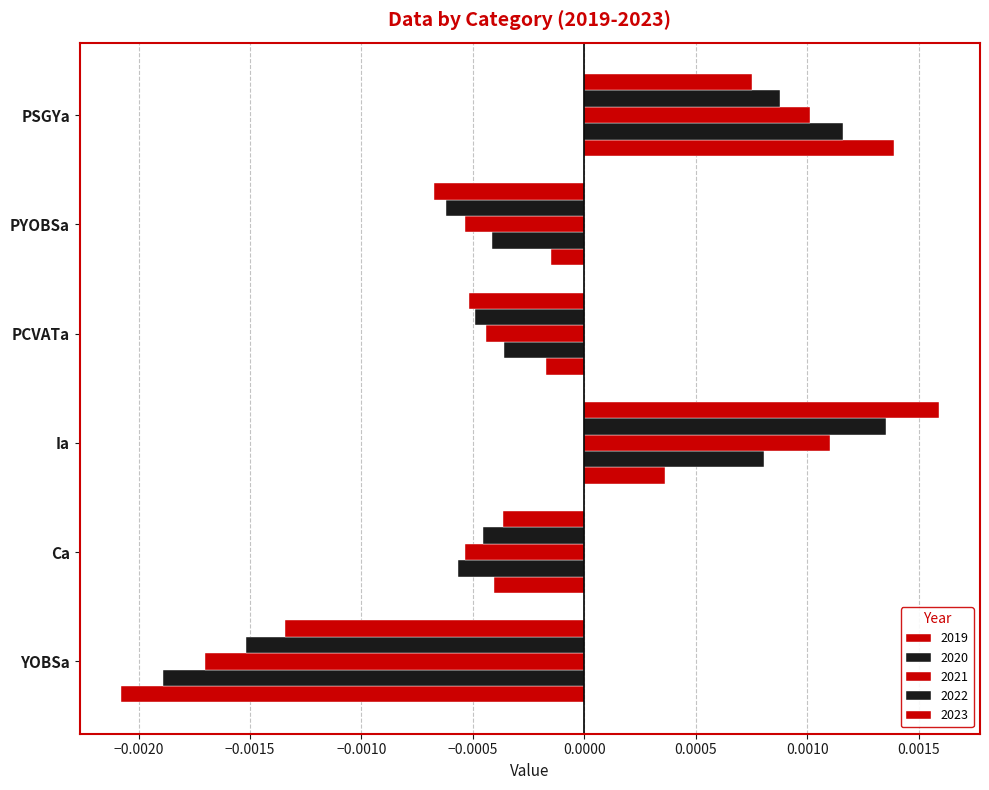

How many values in the 2022 series are below 0?

4